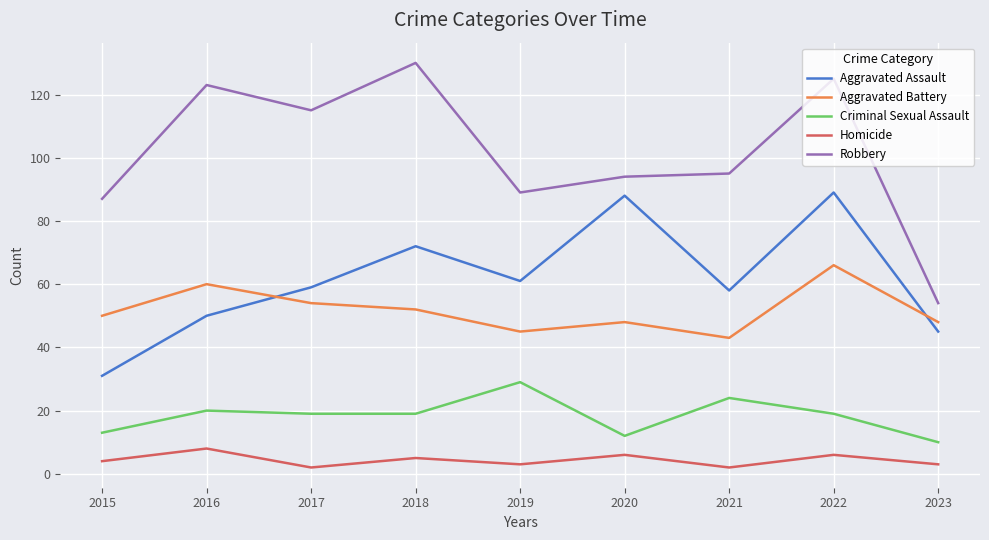

Reading left to right, list all the values displayed in this chart.

Aggravated Assault: 31	50	59	72	61	88	58	89	45
Aggravated Battery: 50	60	54	52	45	48	43	66	48
Criminal Sexual Assault: 13	20	19	19	29	12	24	19	10
Homicide: 4	8	2	5	3	6	2	6	3
Robbery: 87	123	115	130	89	94	95	125	54